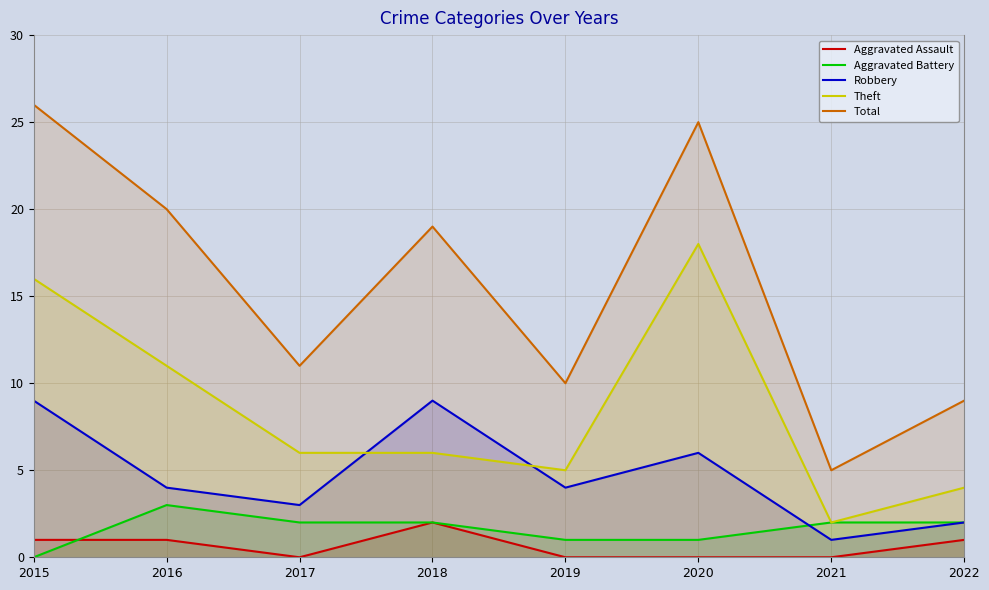

Is the value of Robbery at 2017 greater than the value of Total at 2018?

No